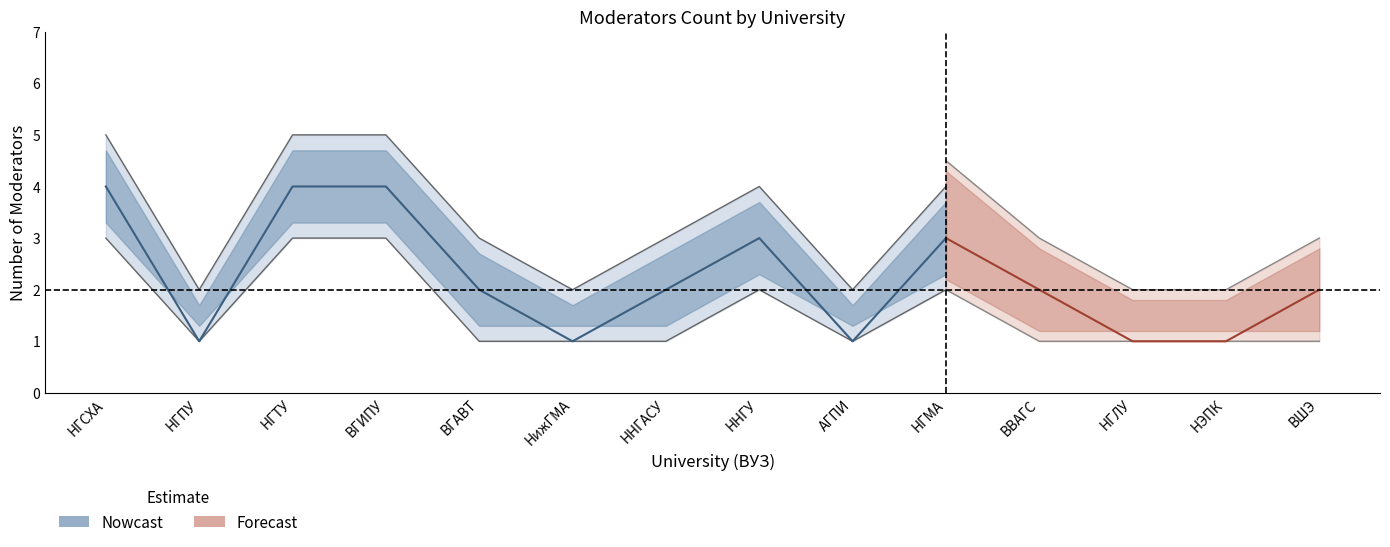

What is the spread (max minus min) of values at ННГУ?

2.0